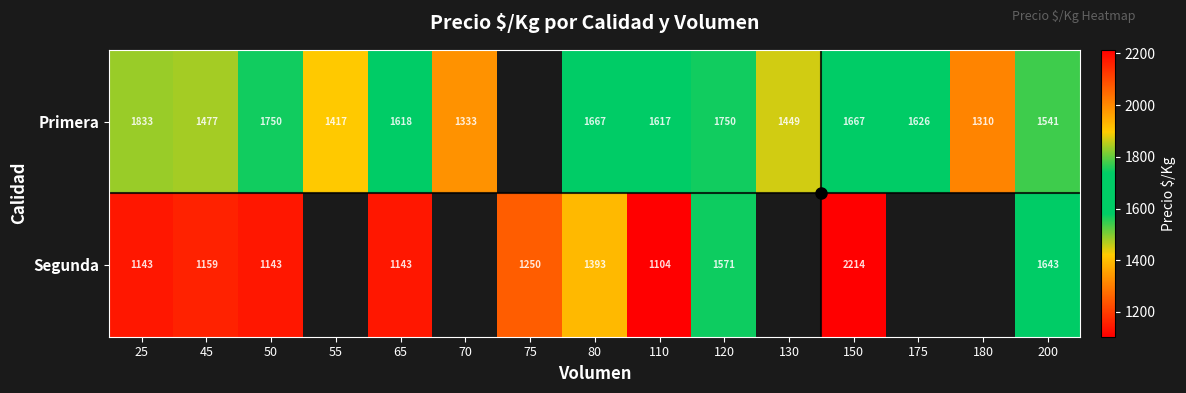

At which category does the chart reach its peak across all series?

150